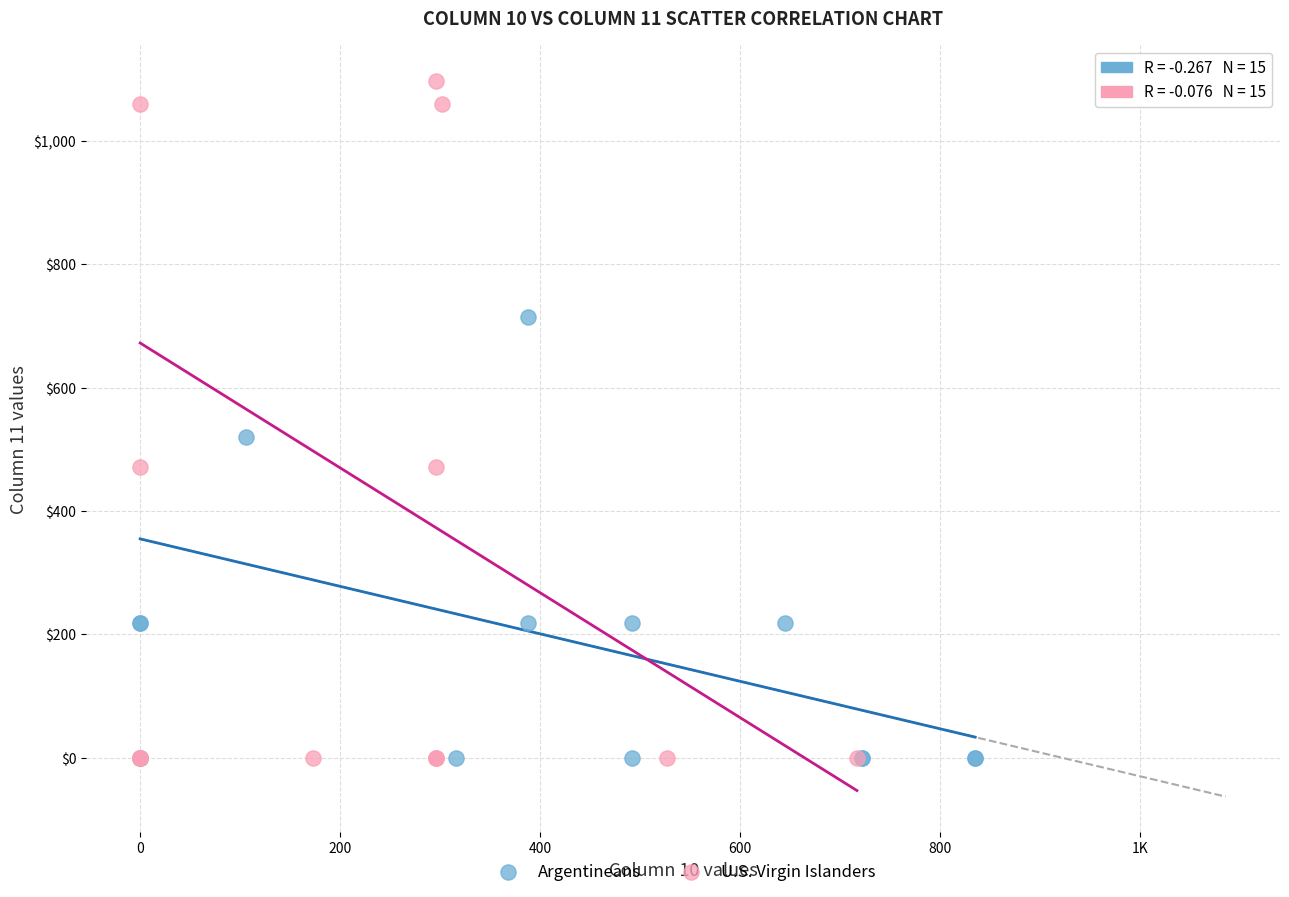

Which series contains the highest Y value?

U.S. Virgin Islanders